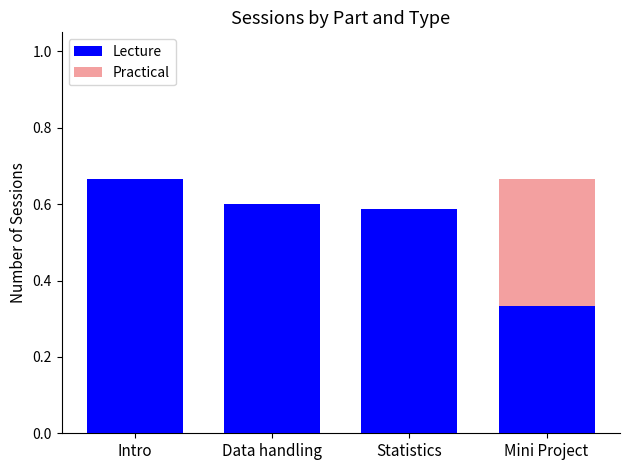

Read the Practical value at Statistics.

0.4